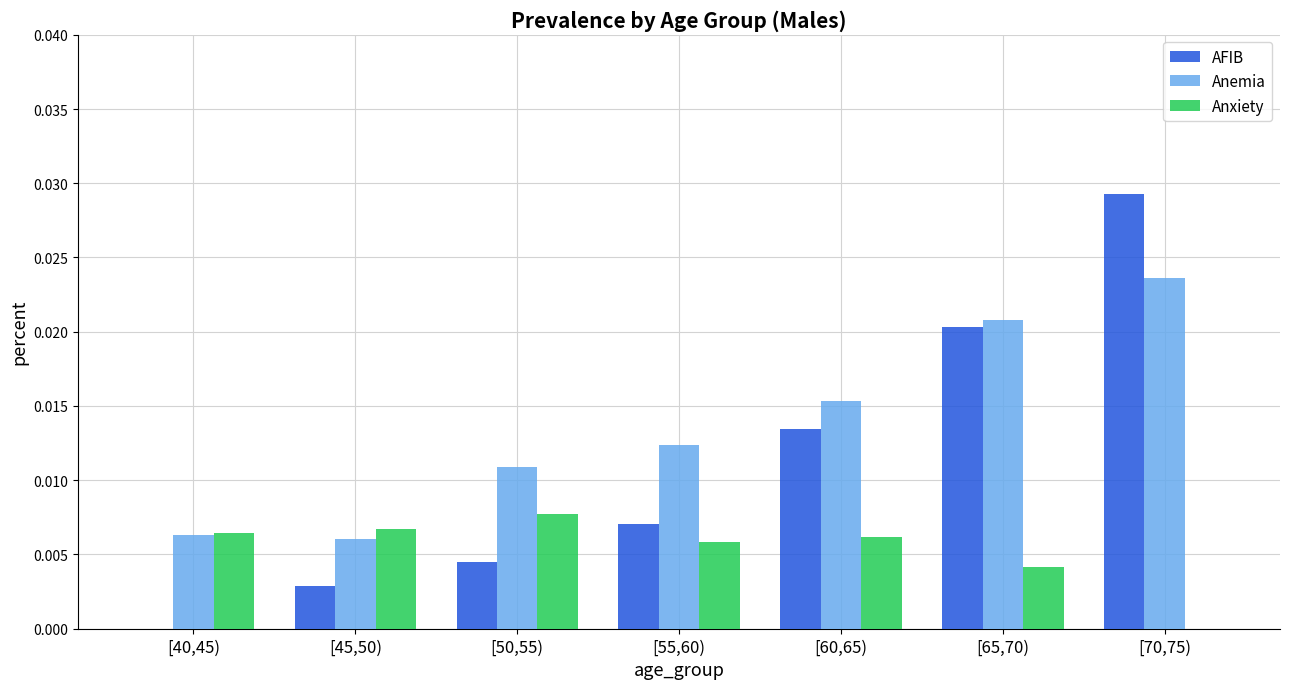

How many values in Anxiety are above zero?

6